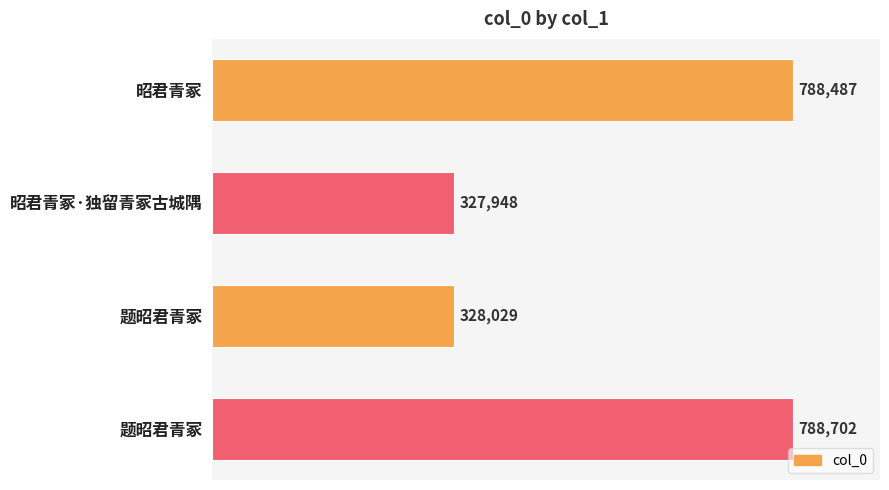

Are the bars horizontal?

Yes